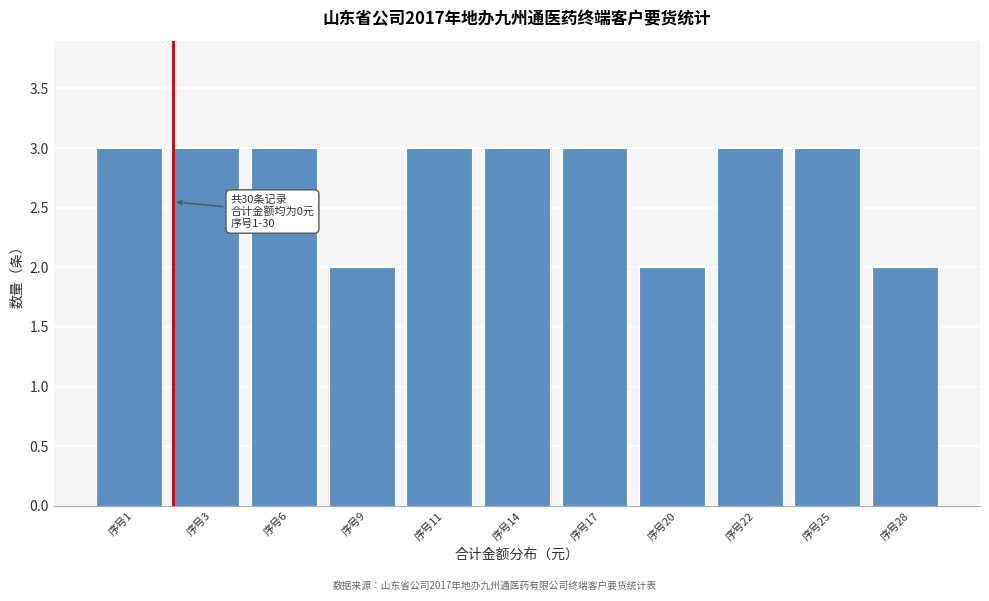

Reading left to right, list all the values displayed in this chart.

序号1=3	序号3=3	序号6=3	序号9=2	序号11=3	序号14=3	序号17=3	序号20=2	序号22=3	序号25=3	序号28=2